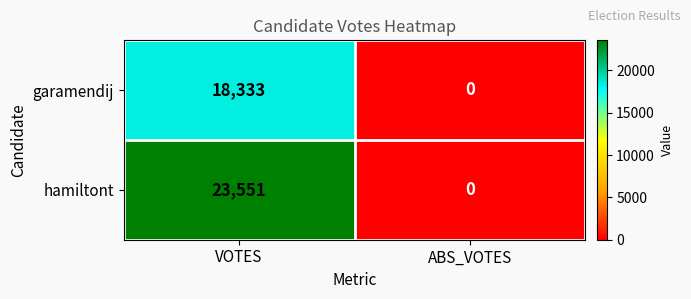

Reading right to left, what are all the values shown in this chart?

garamendij: ABS_VOTES=0	VOTES=18333
hamiltont: ABS_VOTES=0	VOTES=23551